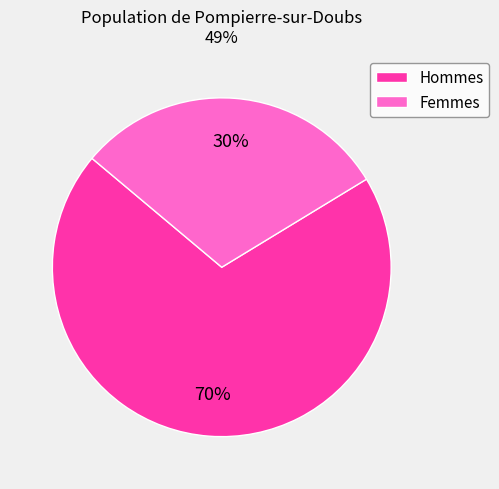

Rank the categories by value from highest to lowest.

Hommes, Femmes